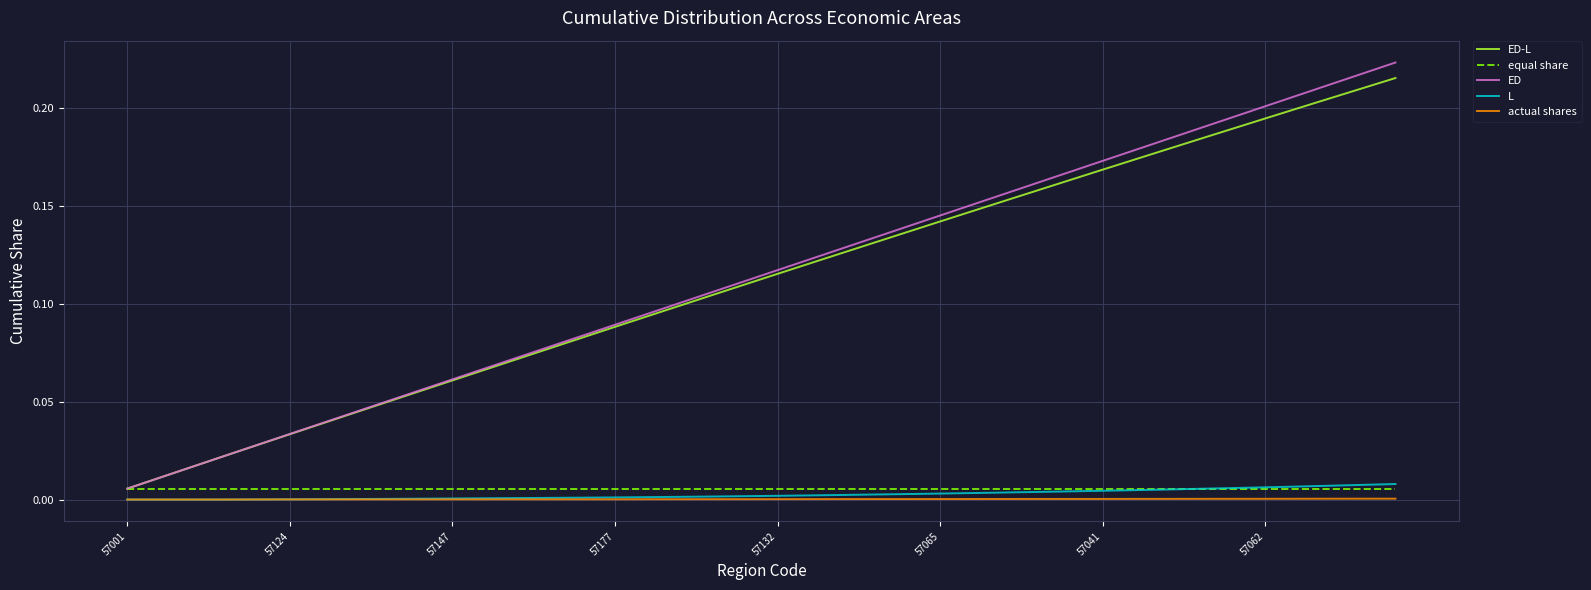

Does the chart display data point markers on the line(s)?

No